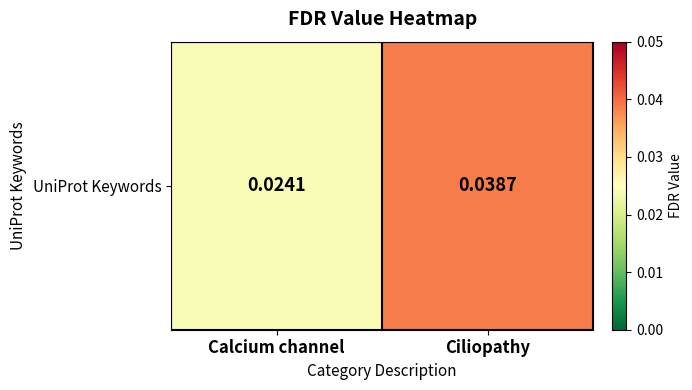

Between Calcium channel and Ciliopathy, which is larger?

Ciliopathy